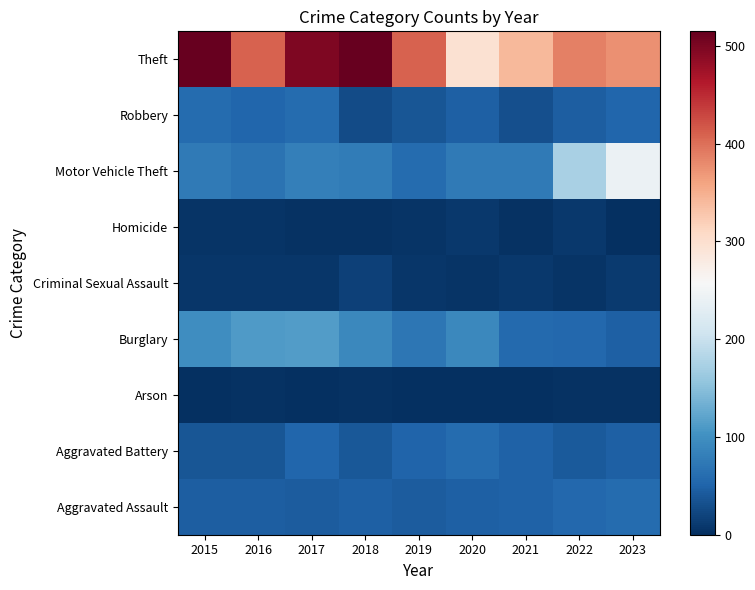

How many categories are shown in the chart?

9